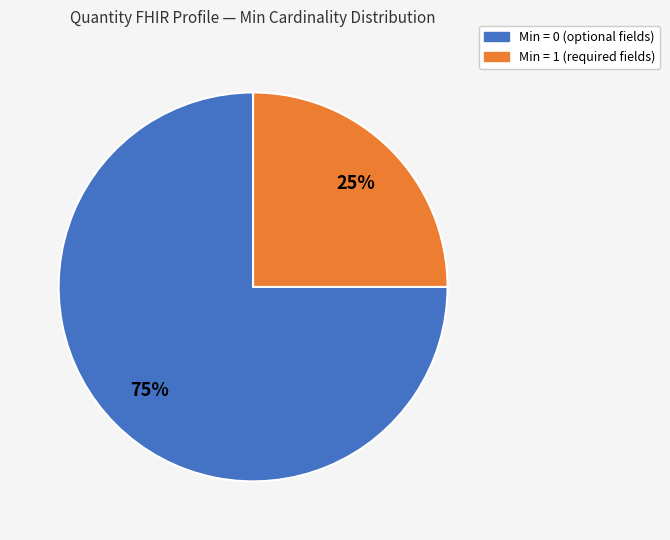

Does any single category account for the majority?

Yes